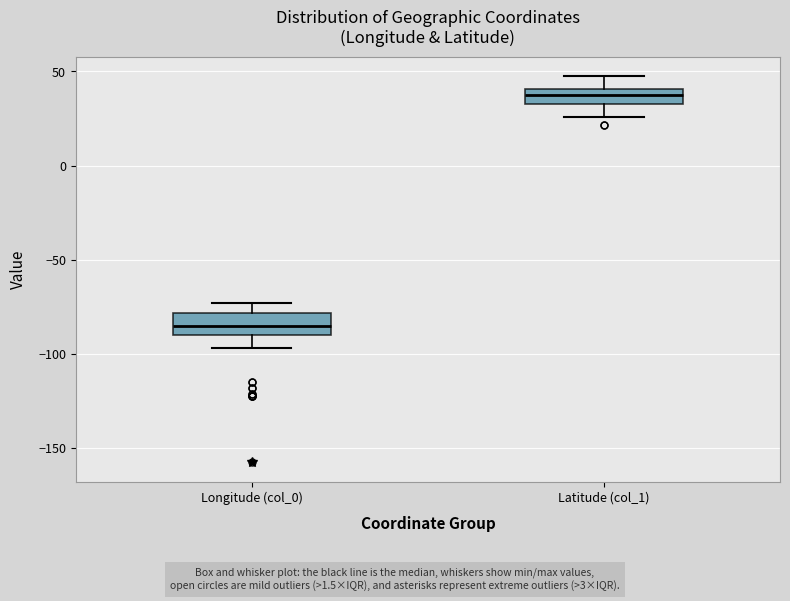

Where is the upper edge of the box for Latitude (col_1) on the y-axis? The values are not printed on the chart, so give them approximately, as read against the axis.

40